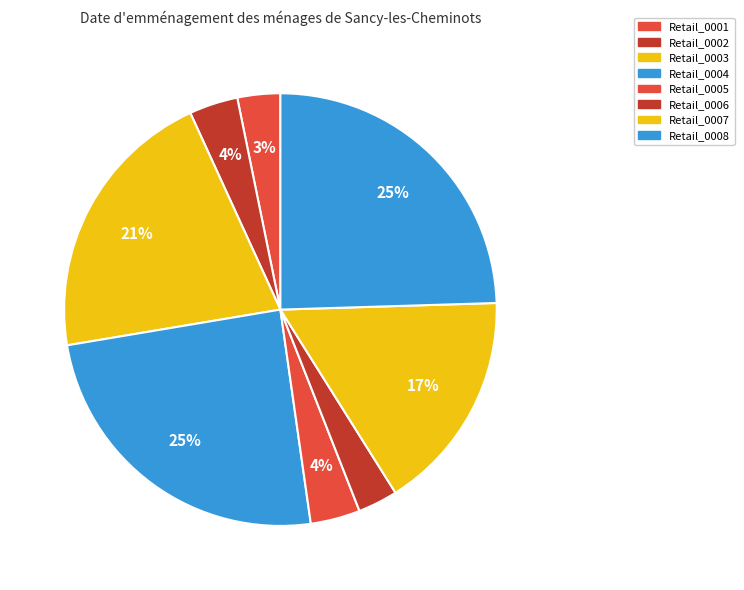

How many slices are in this pie chart?

8